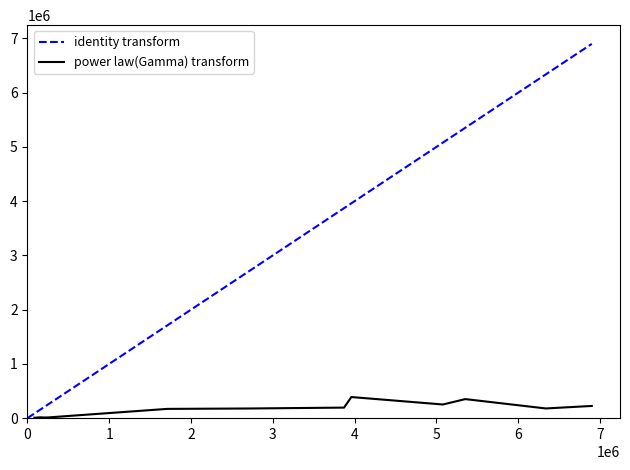

How many lines are shown in the chart?

2